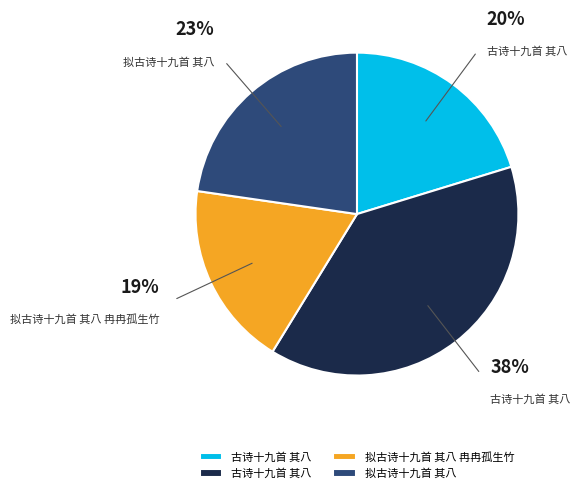

Is there a majority slice in this chart?

No